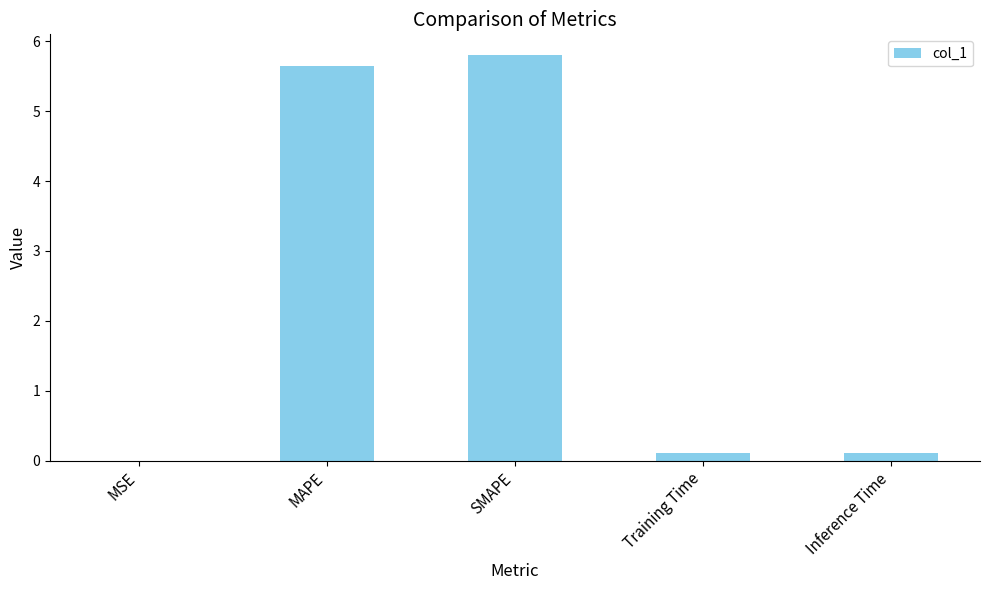

Are the bars grouped side by side (vs. stacked)?

No